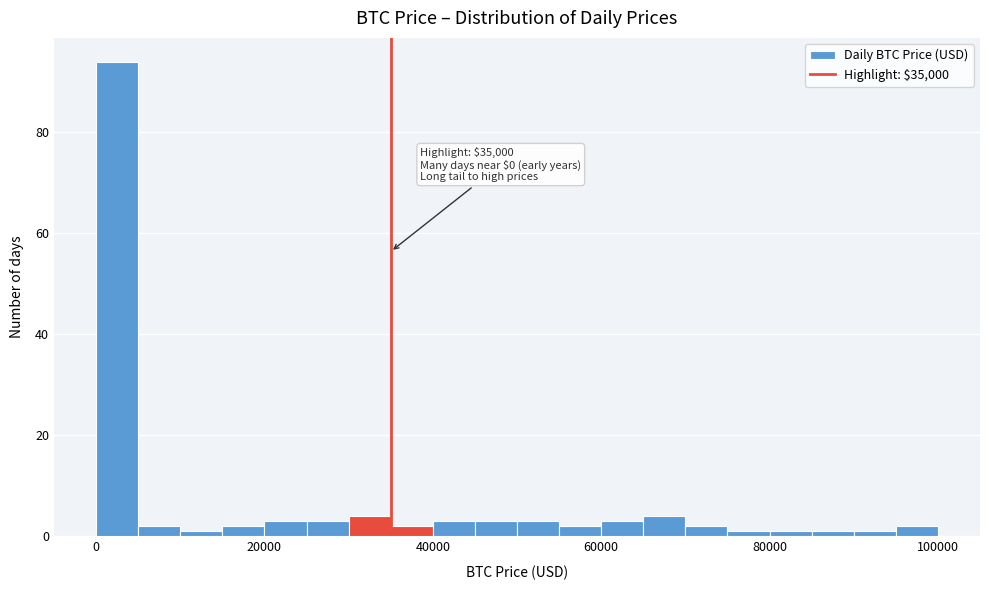

Around what value on the x-axis is the tallest bar? Give the approximate position of its centre, as read against the axis.

2000